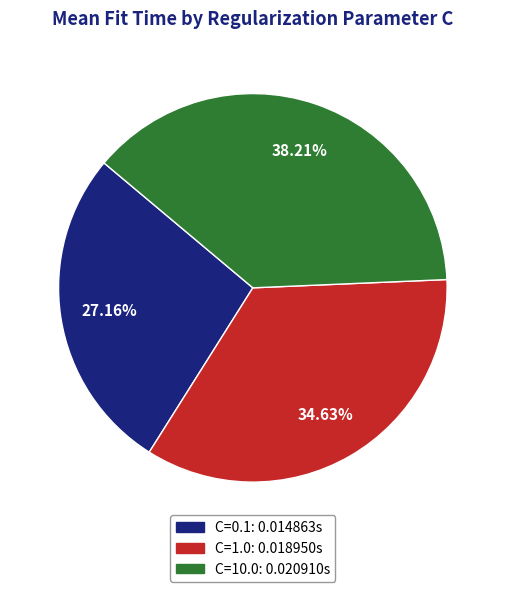

Is there a majority slice in this chart?

No